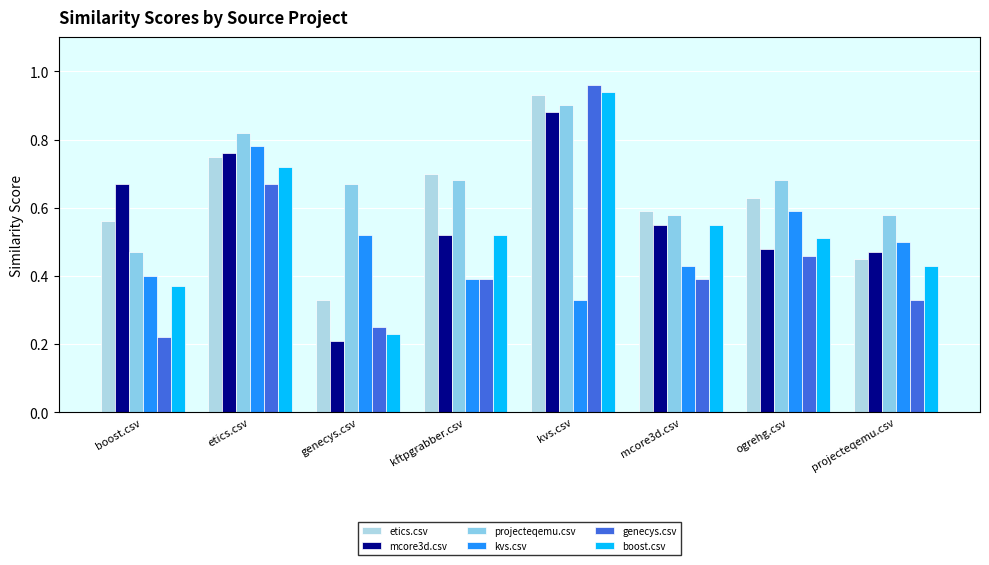

Reading right to left, transcribe all the data shown in this chart.

etics.csv: 0.5	0.6	0.6	0.9	0.7	0.3	0.8	0.6
mcore3d.csv: 0.5	0.5	0.6	0.9	0.5	0.2	0.8	0.7
projecteqemu.csv: 0.6	0.7	0.6	0.9	0.7	0.7	0.8	0.5
kvs.csv: 0.5	0.6	0.4	0.3	0.4	0.5	0.8	0.4
genecys.csv: 0.3	0.5	0.4	1.0	0.4	0.2	0.7	0.2
boost.csv: 0.4	0.5	0.6	0.9	0.5	0.2	0.7	0.4